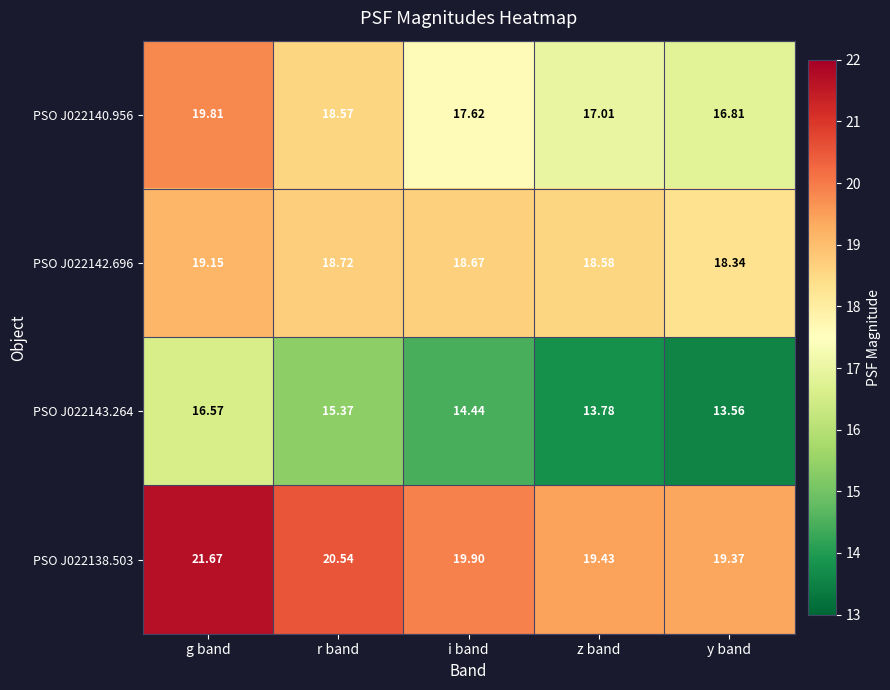

At i band, list the series in order from smallest to largest.

PSO J022143.264, PSO J022140.956, PSO J022142.696, PSO J022138.503